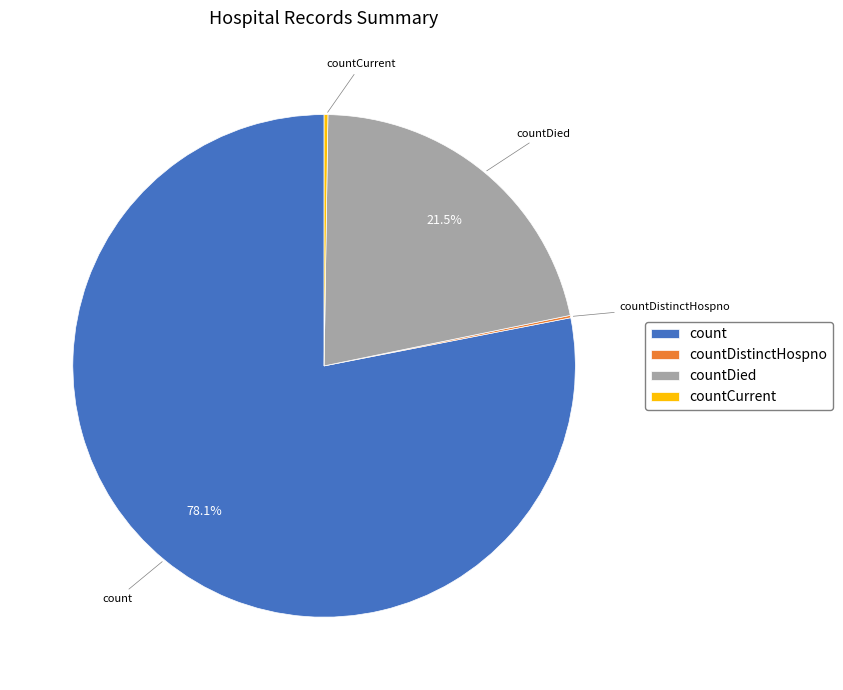

Which slice represents more than half of the pie?

count